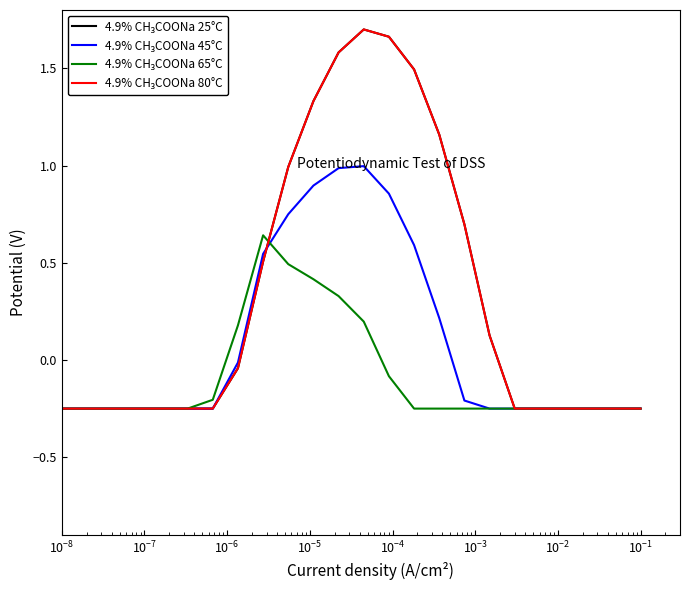

Does the chart display data point markers on the line(s)?

No